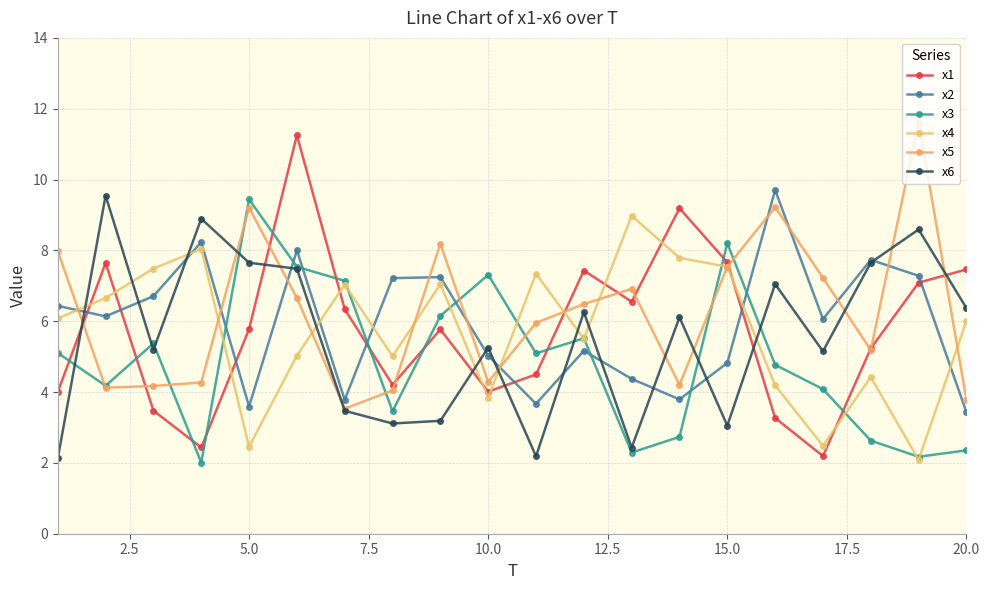

After their last crossing, which series has the higher values: x2 or x6?

x6